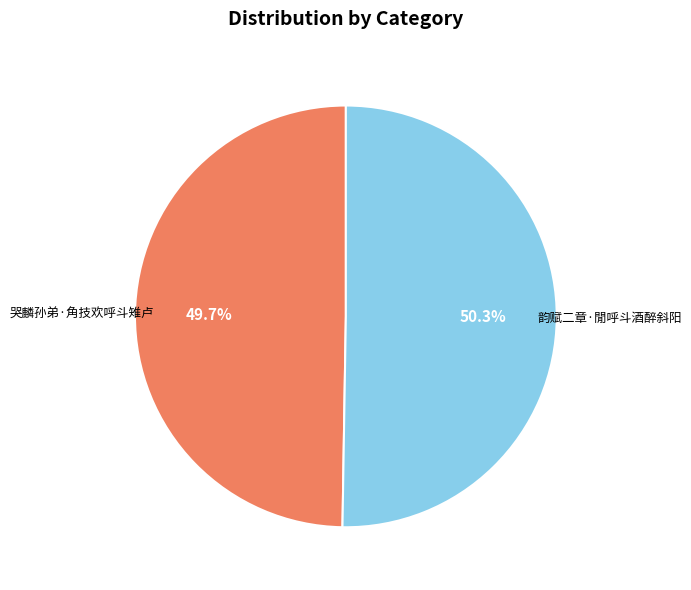

Which category has the biggest portion of the pie?

韵赋二章·閒呼斗酒醉斜阳